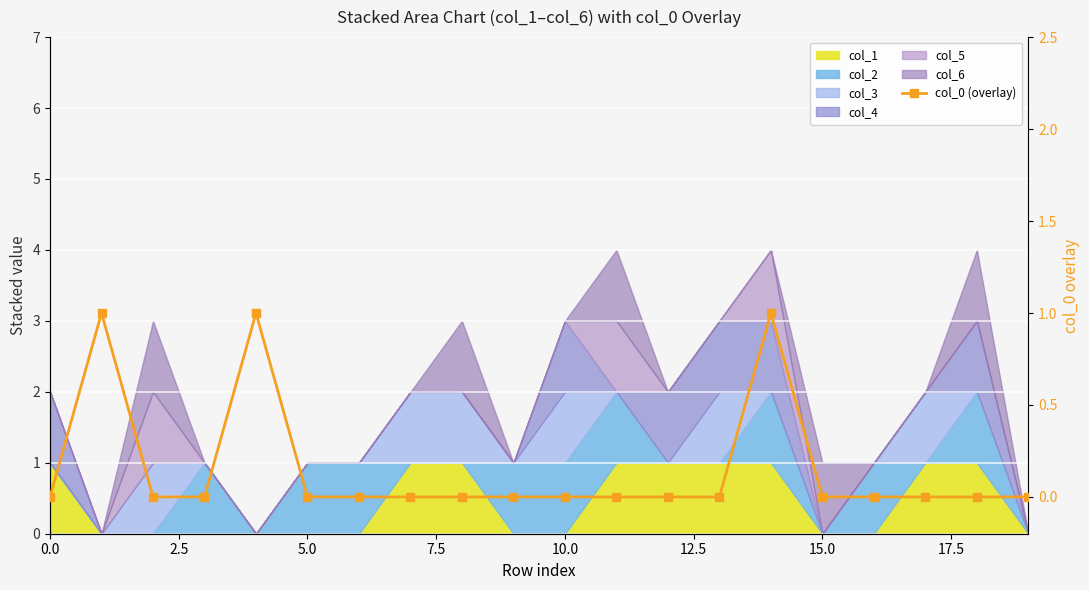

How many lines are shown in the chart?

1